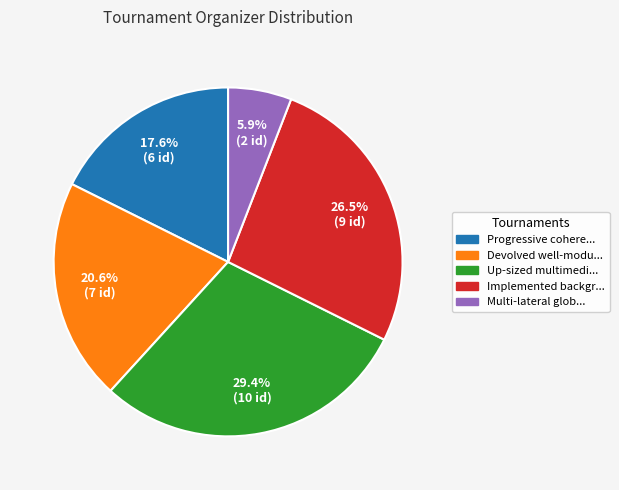

Count the number of slices in the pie.

5